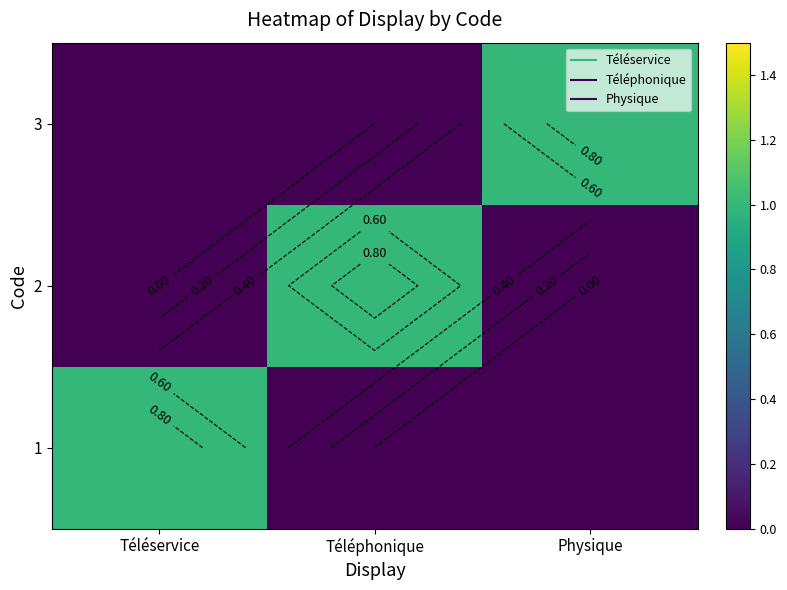

Between Téléphonique and Téléservice, which is larger?

Téléservice